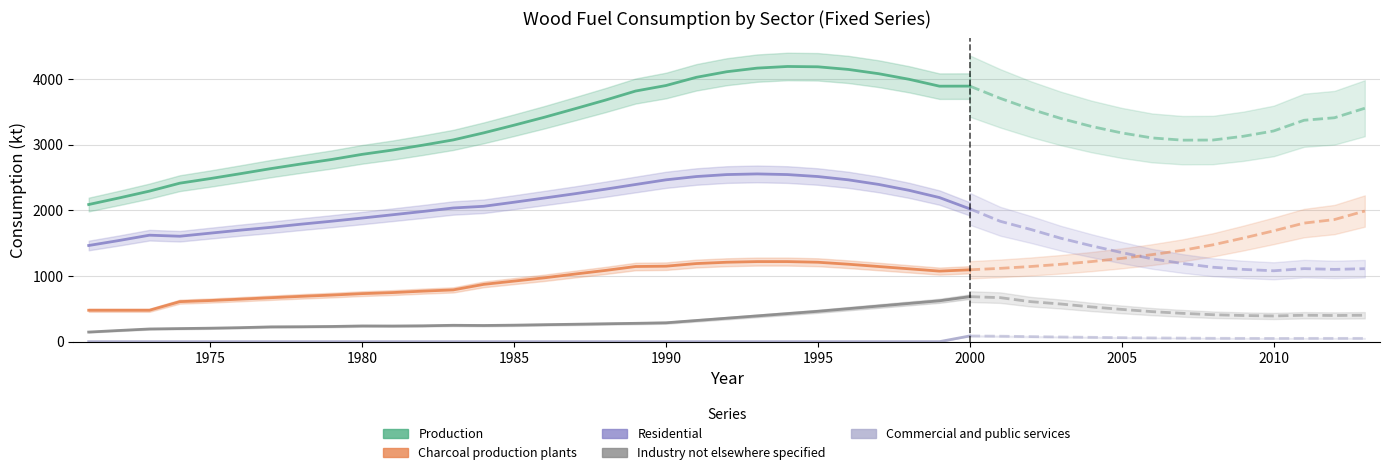

List the series in order of their peak value, lowest first.

Commercial and public services, Industry not elsewhere specified, Charcoal production plants, Residential, Production